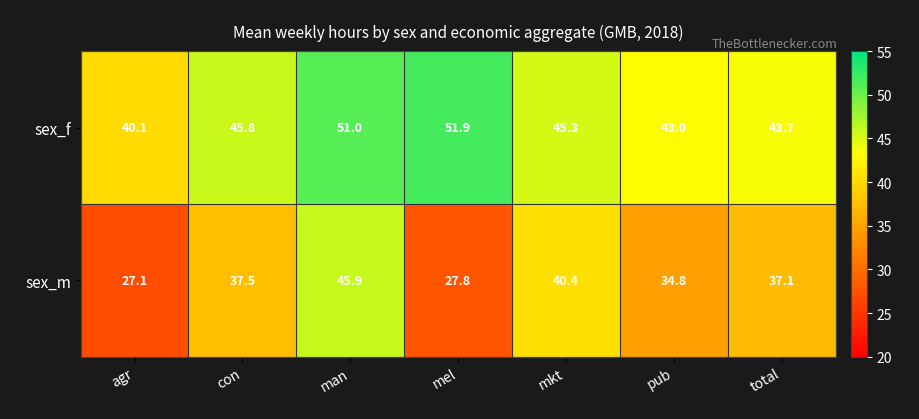

What is the total value across all series at mkt?

85.7